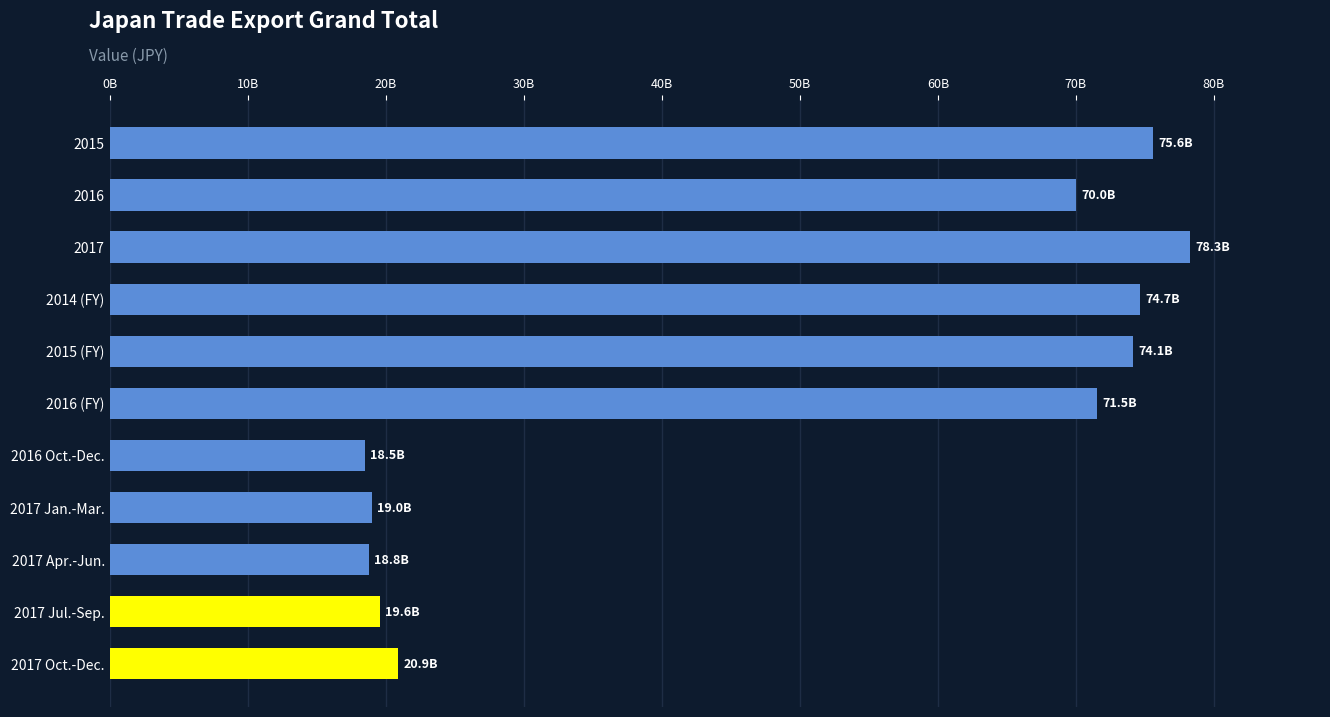

Are the bars grouped side by side (vs. stacked)?

No